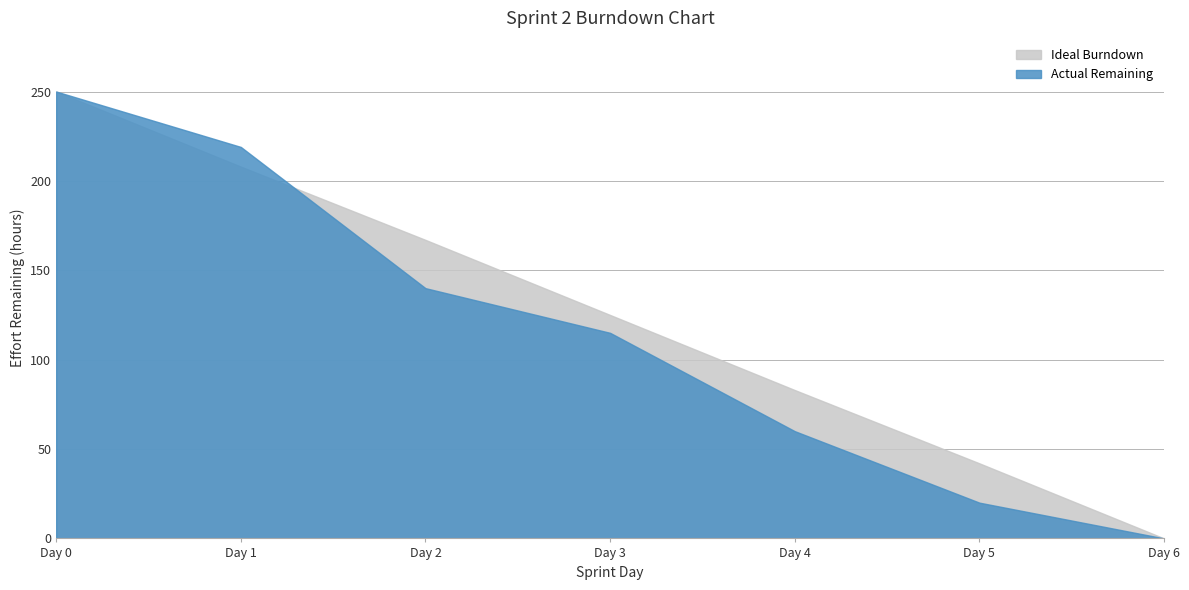

Reading left to right, extract all data points from this chart.

Ideal Burndown: Day 0=250	Day 1=208	Day 2=167	Day 3=125	Day 4=83	Day 5=42	Day 6=0
Actual Remaining: Day 0=250	Day 1=219	Day 2=140	Day 3=115	Day 4=60	Day 5=20	Day 6=0